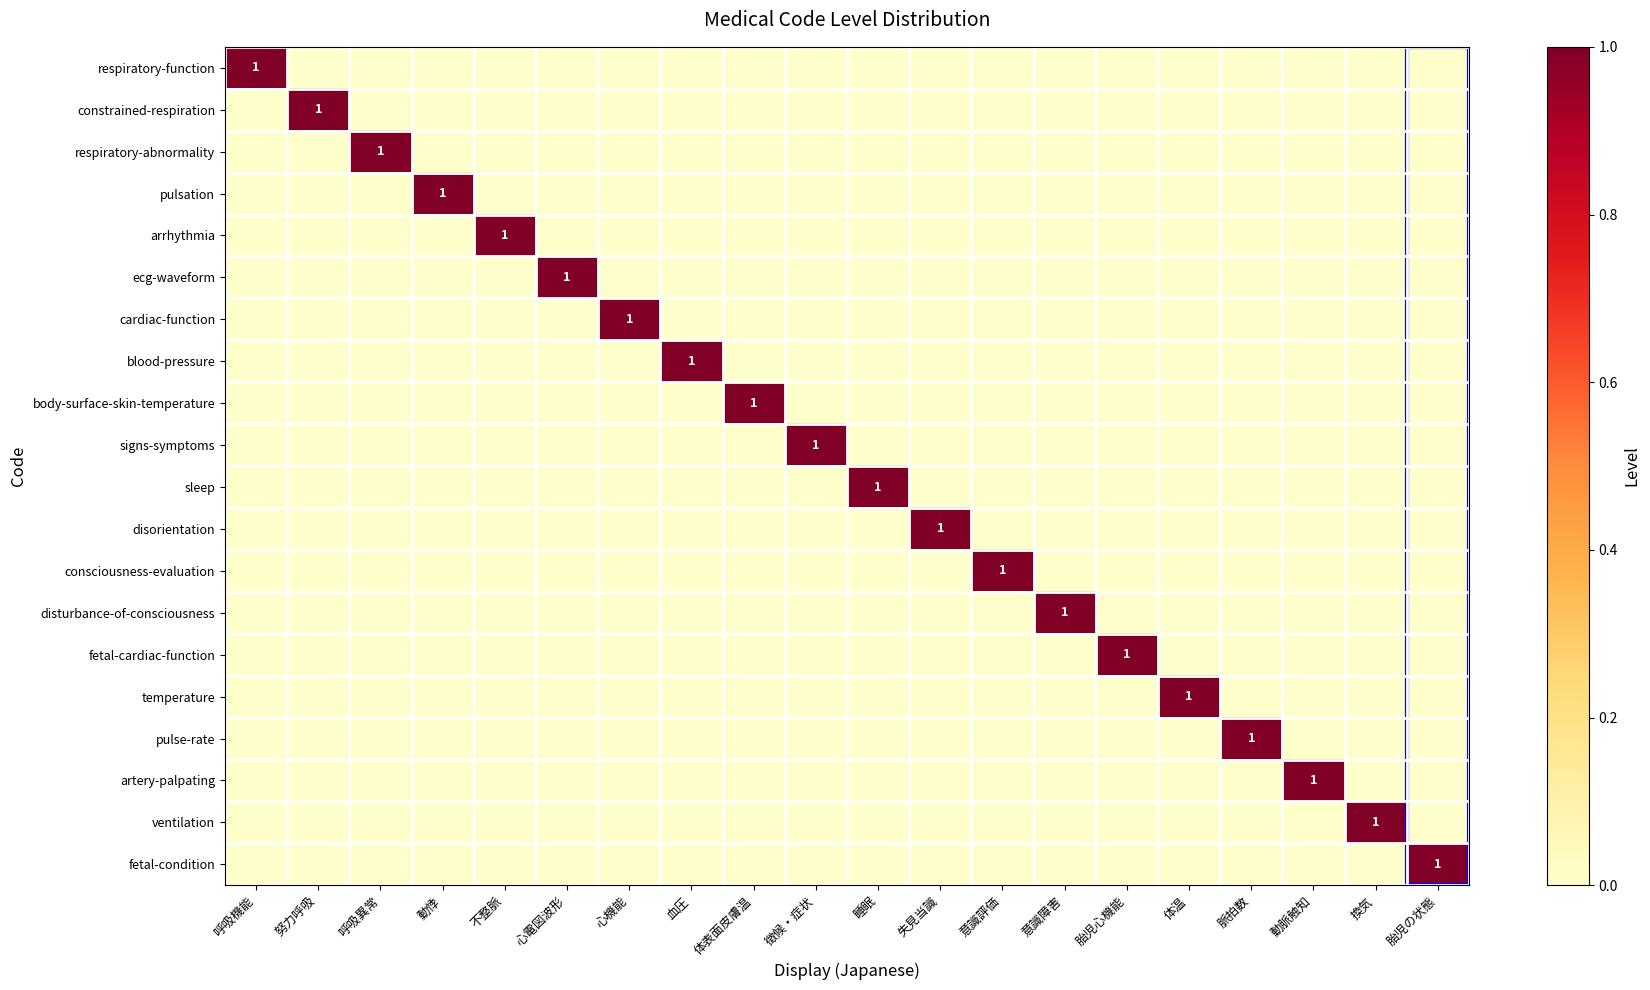

What is the difference between the highest and lowest values at 睡眠?

1